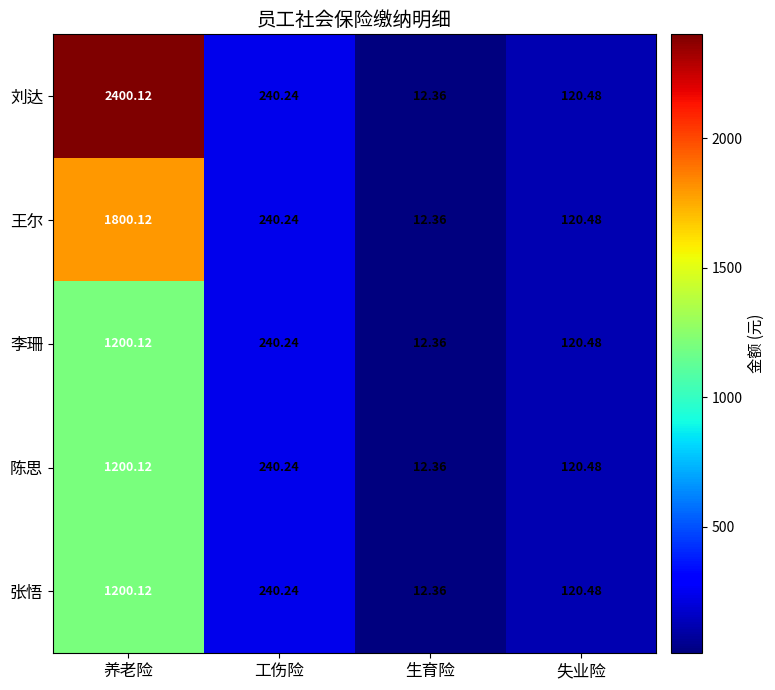

Which series has the widest spread of values?

刘达